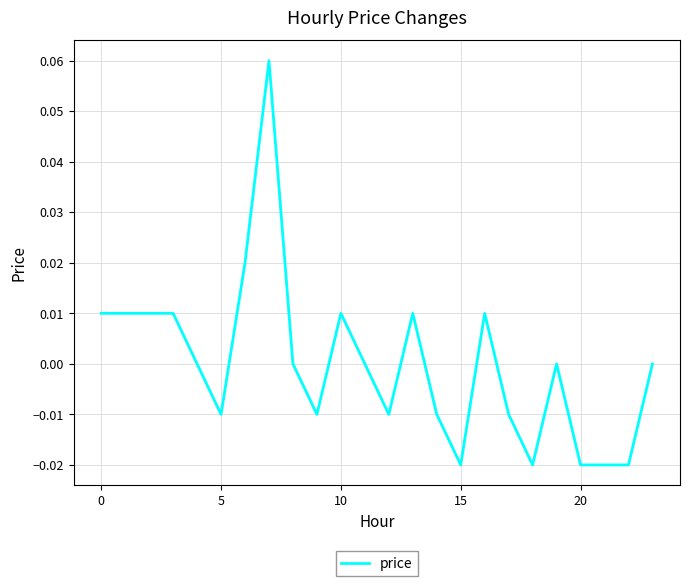

Does the chart have visible grid lines?

Yes